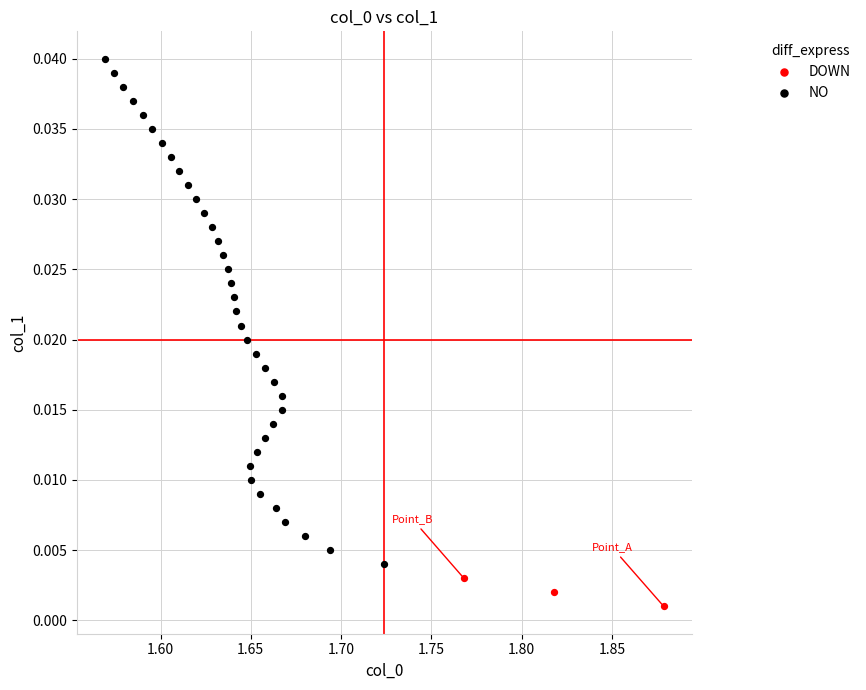

Which series reaches the maximum Y coordinate?

NO